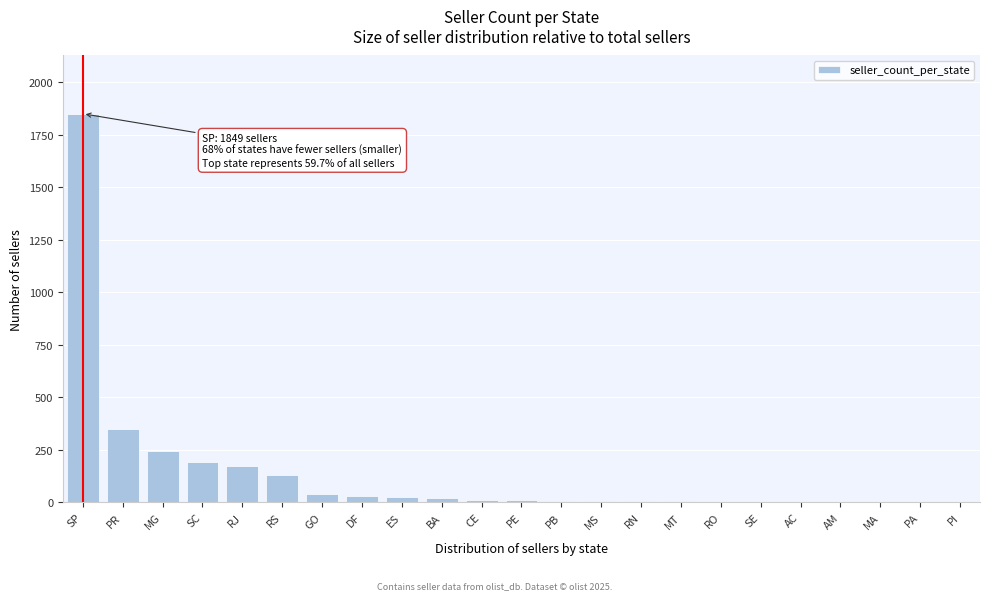

Where is the data nearest to the value 925?

PR